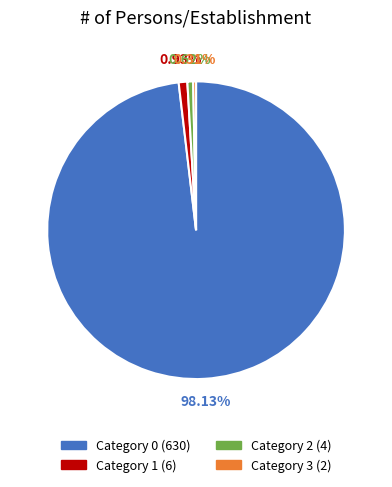

Does any single category account for the majority?

Yes